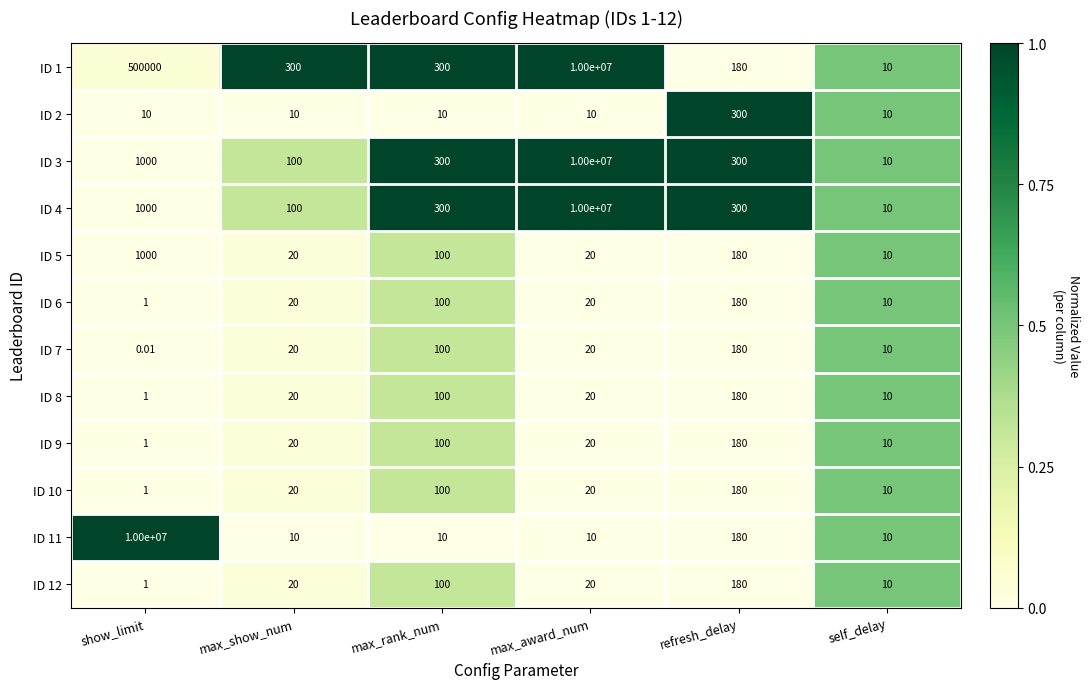

How many series are shown in this chart?

12